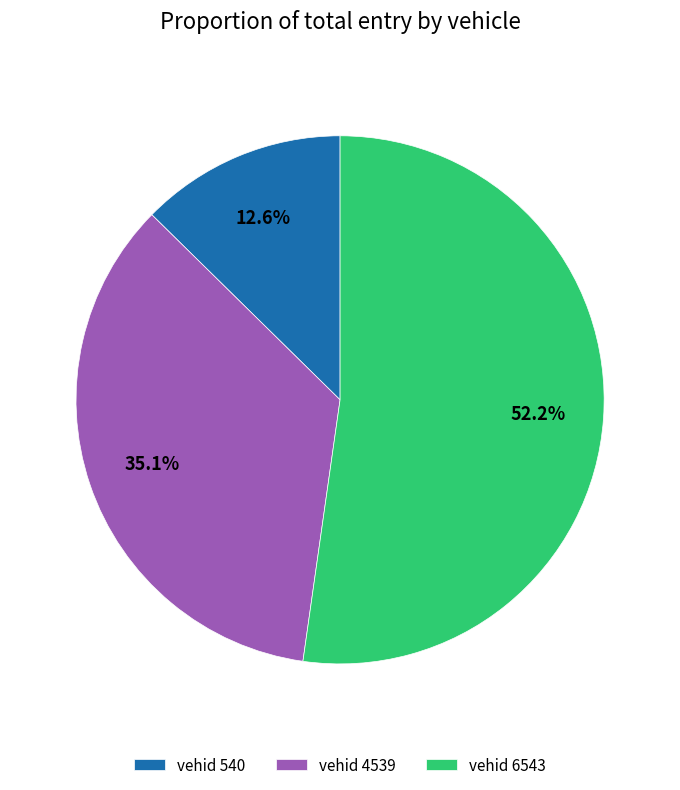

Rank the categories by value from lowest to highest.

vehid 540, vehid 4539, vehid 6543